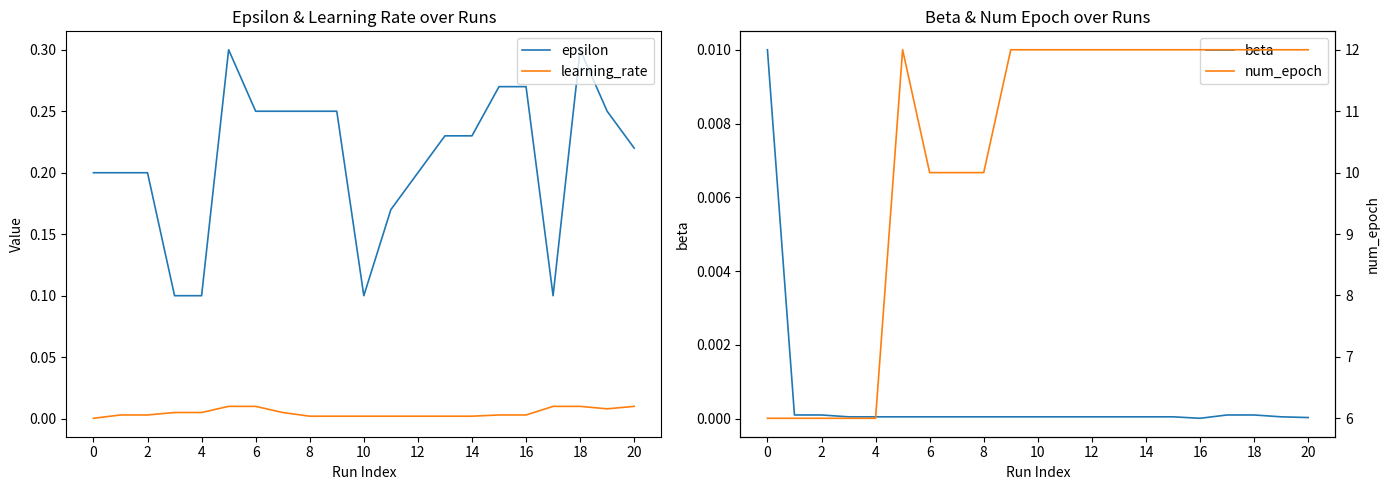

True or false: beta and learning_rate intersect in this chart.

True